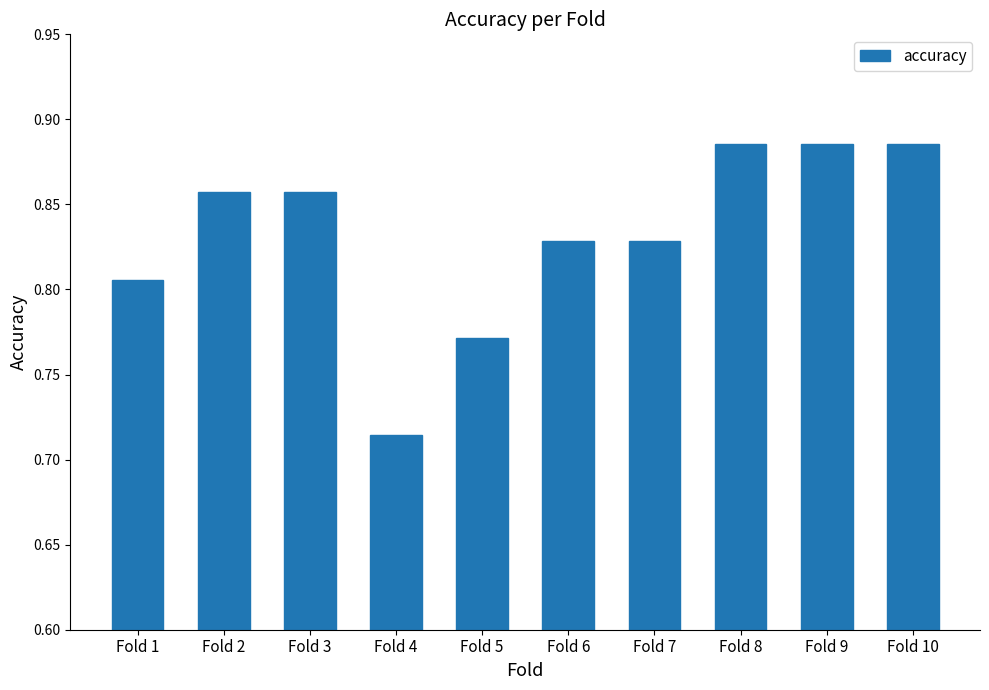

What is the difference between the second highest and second lowest values?

0.1